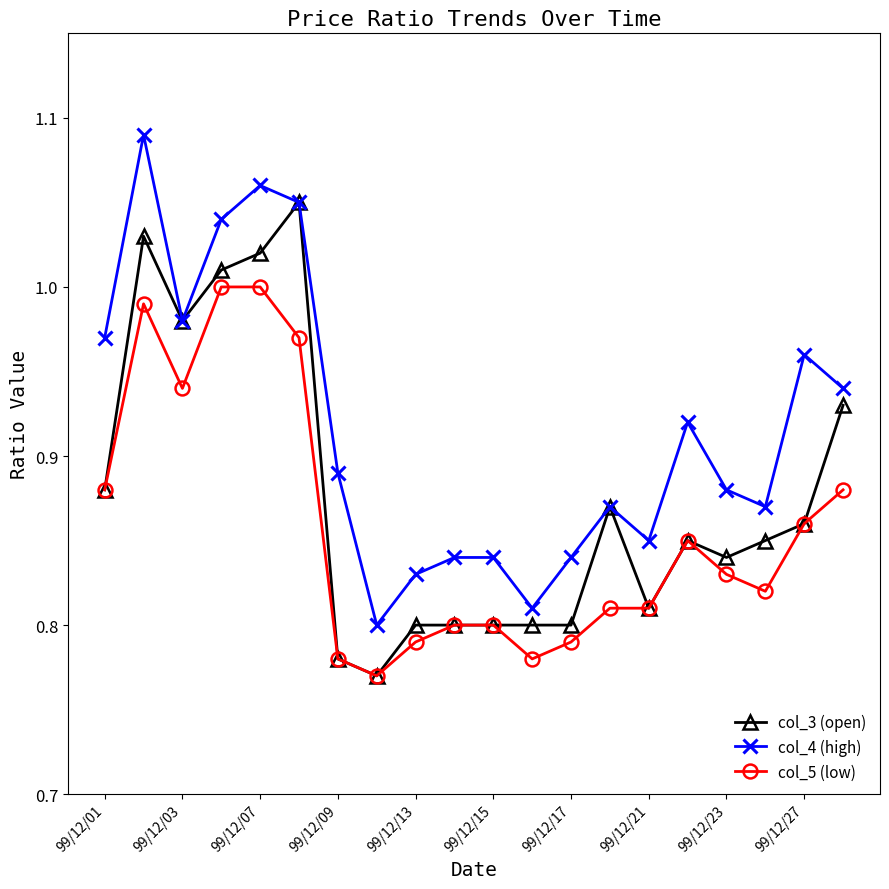

Which series has the widest spread of values?

col_4 (high)